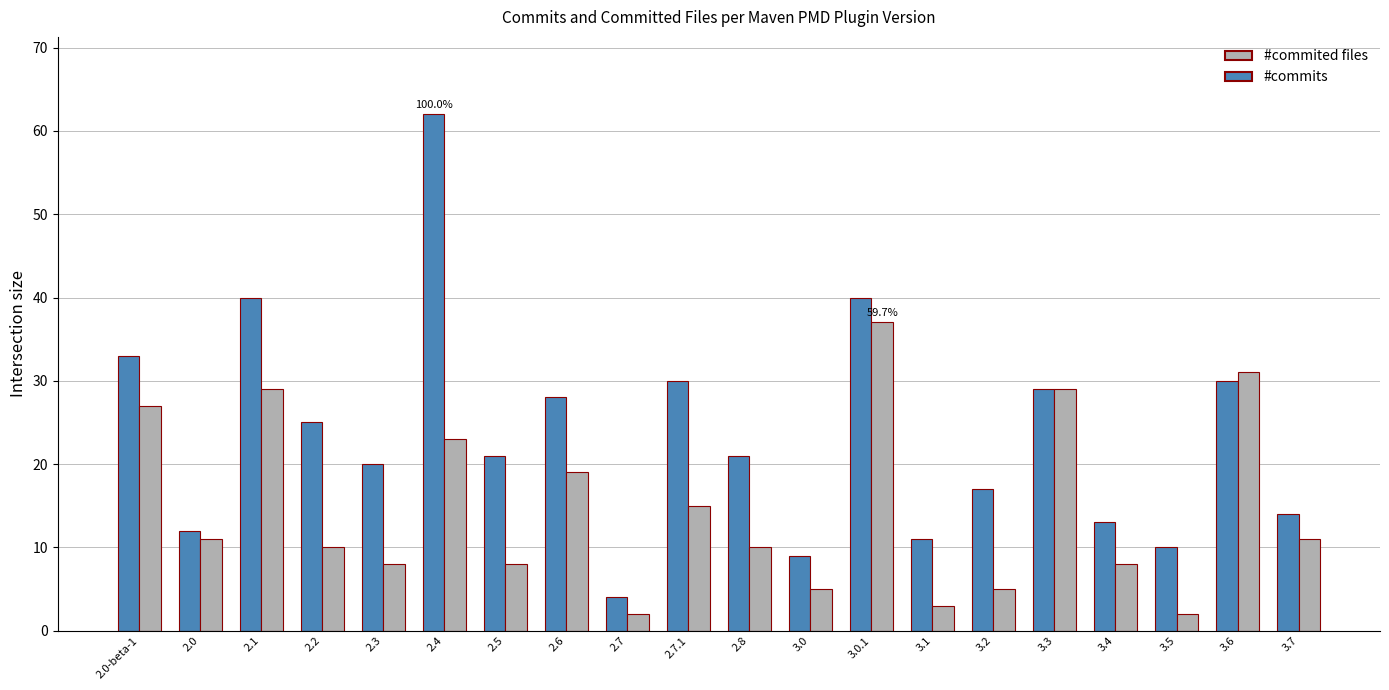

What is the difference between the second highest and second lowest values in the #commits series?

31